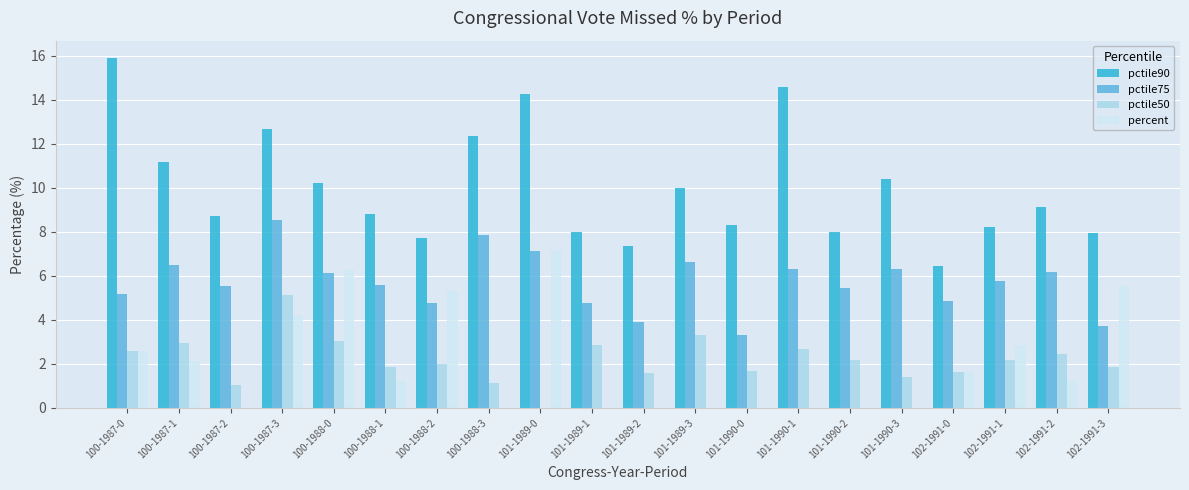

How many data points does each series have?

20